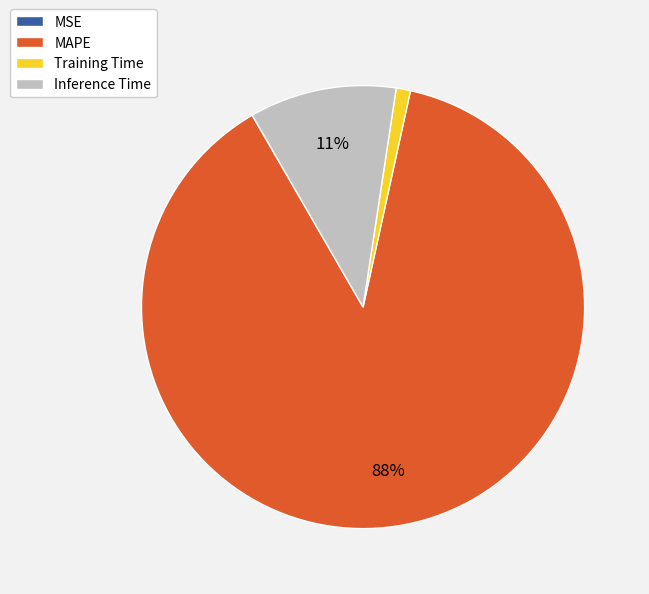

Is it true that MAPE is 82% of the pie?

False